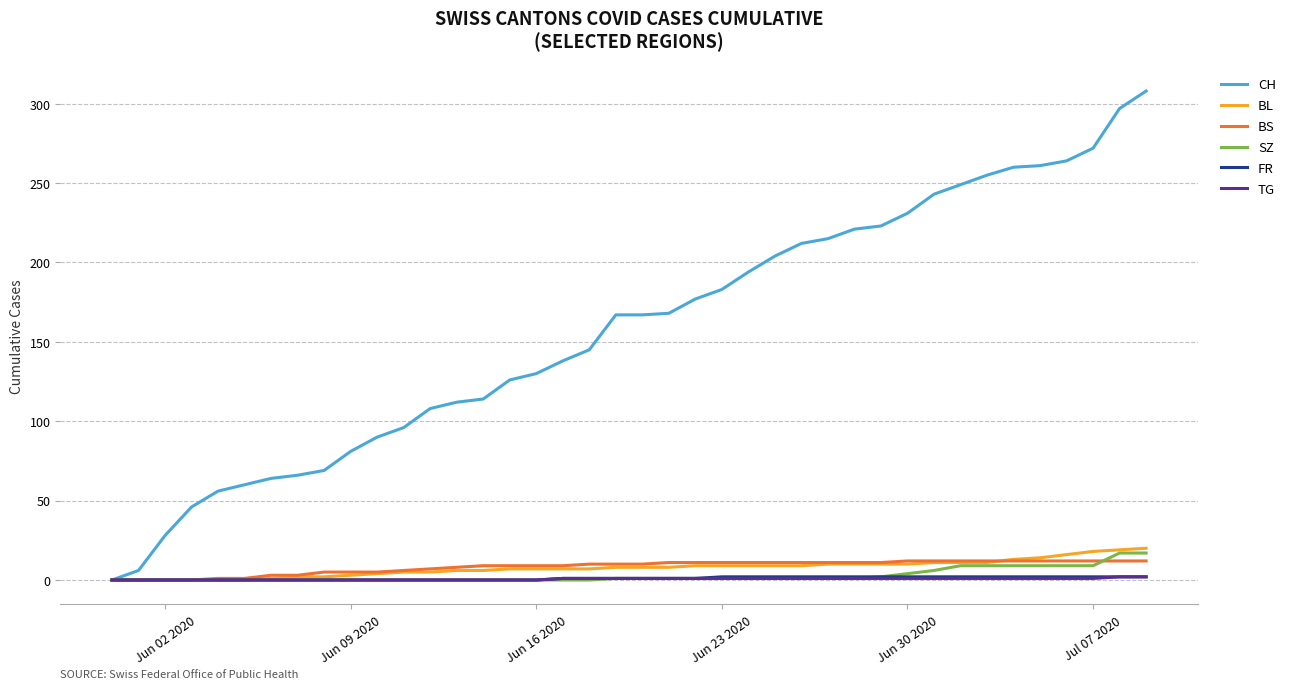

What is the maximum value shown in the chart?

308